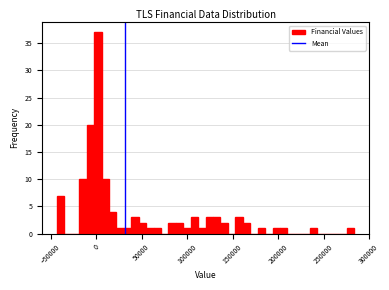

Read against the x-axis, roughly where is the centre of the tallest bar?

0